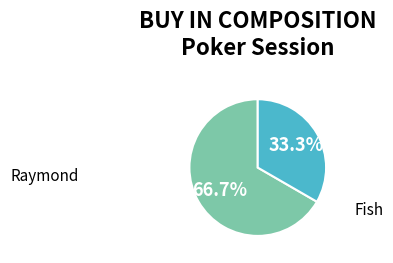

Is there a majority slice in this chart?

Yes